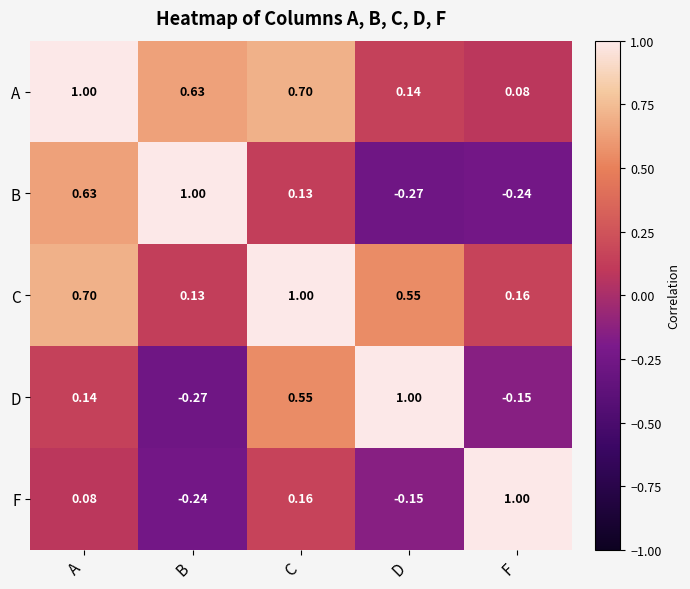

At which category is the sum across all series the highest?

A